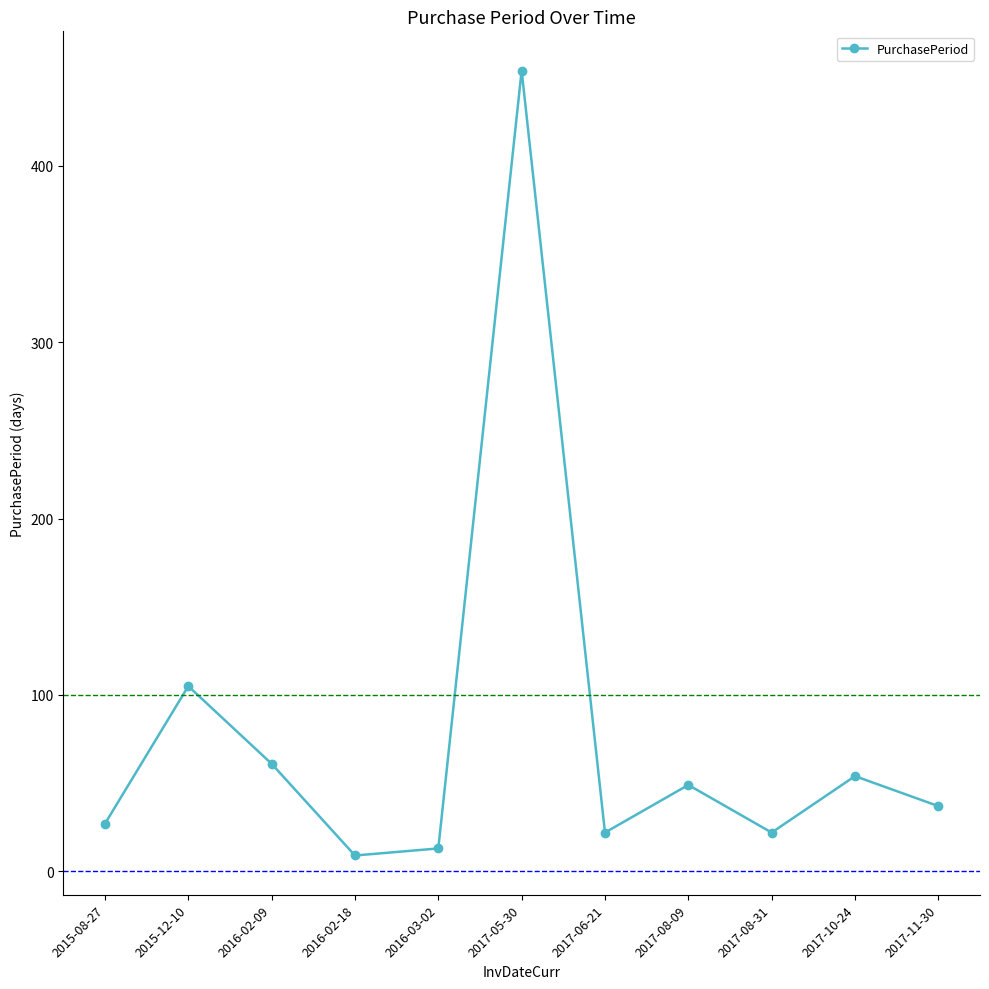

What is the average value?

78